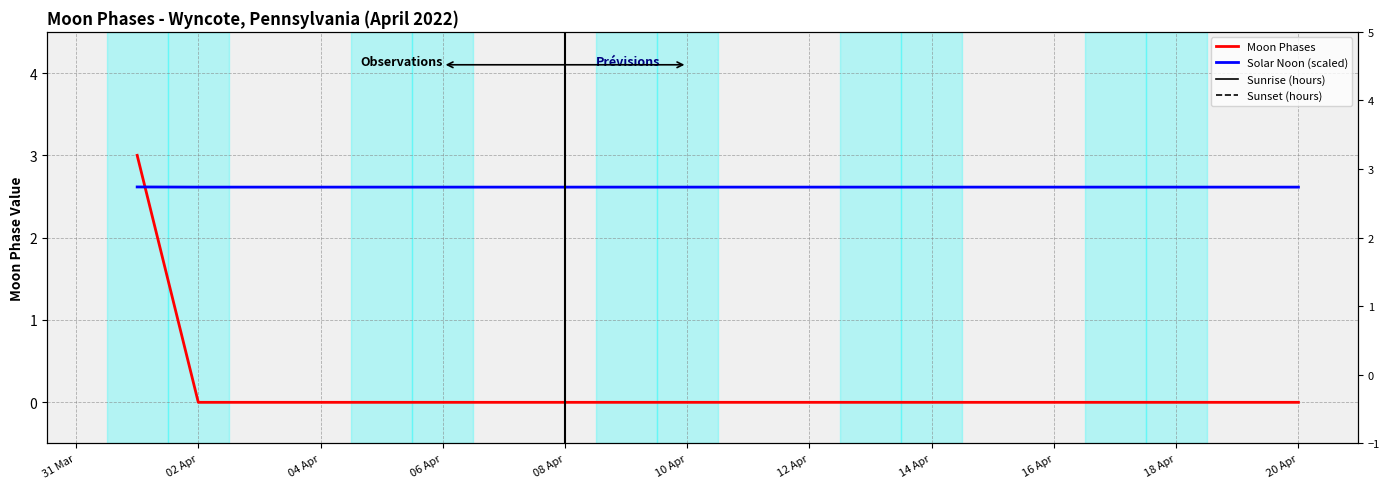

What is the average value of the Sunset (hours) series?

19.6